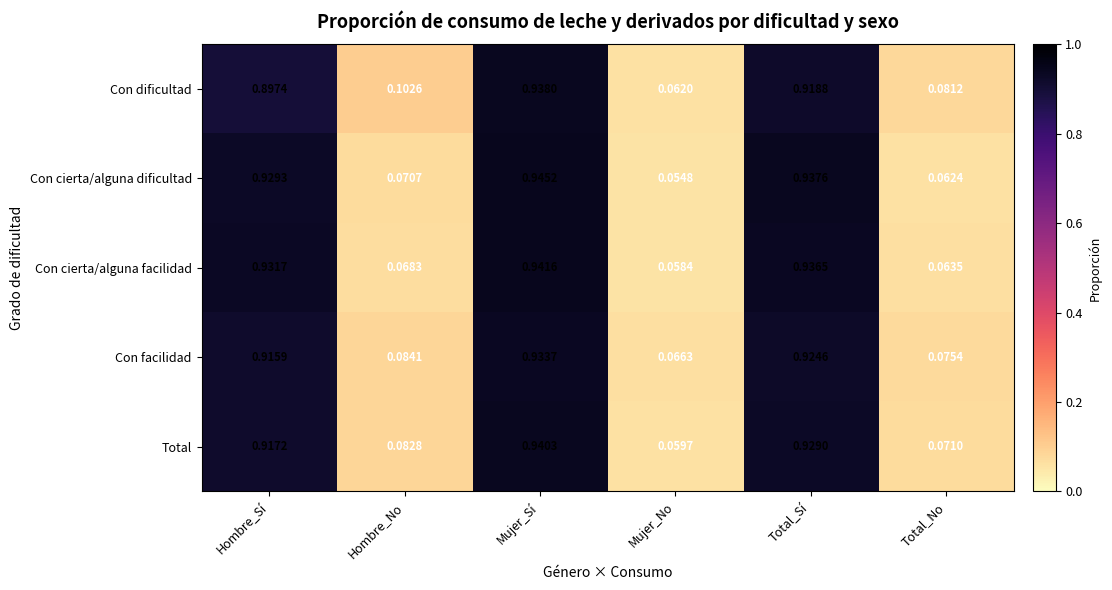

Is the value of Con cierta/alguna facilidad at Hombre_No greater than the value of Con facilidad at Total_Sí?

No